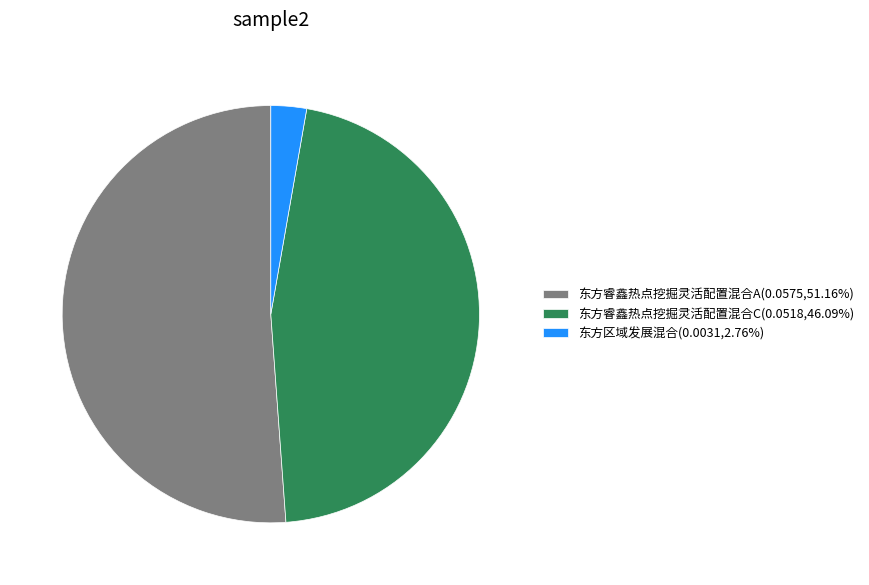

The 东方睿鑫热点挖掘灵活配置混合A slice represents 45% of the pie. True or false?

False